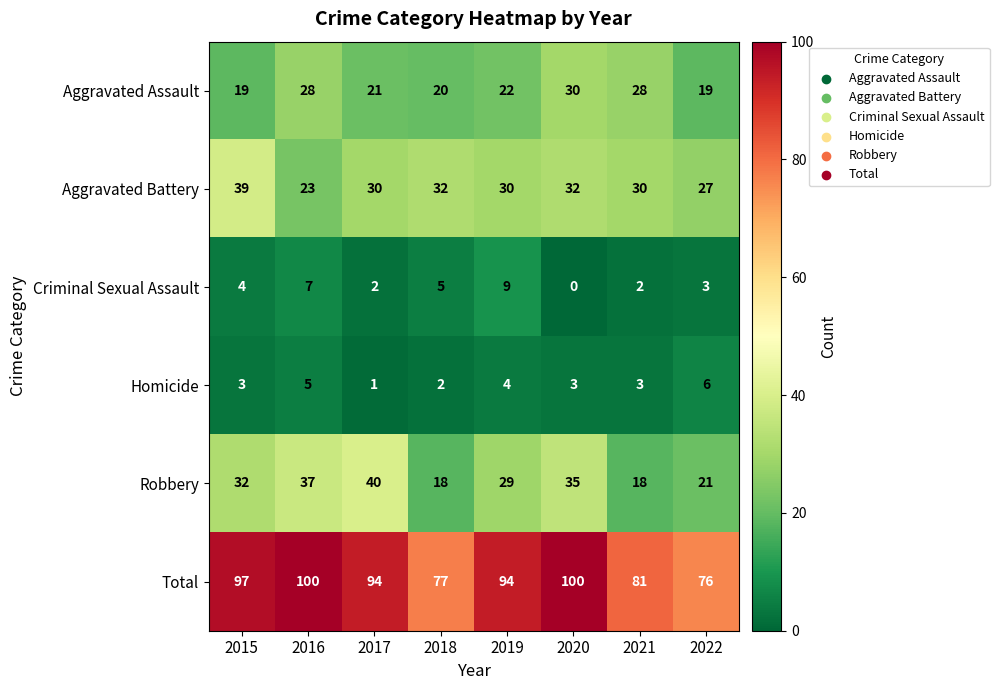

Rank the series at 2016 from highest to lowest value.

Total, Robbery, Aggravated Assault, Aggravated Battery, Criminal Sexual Assault, Homicide